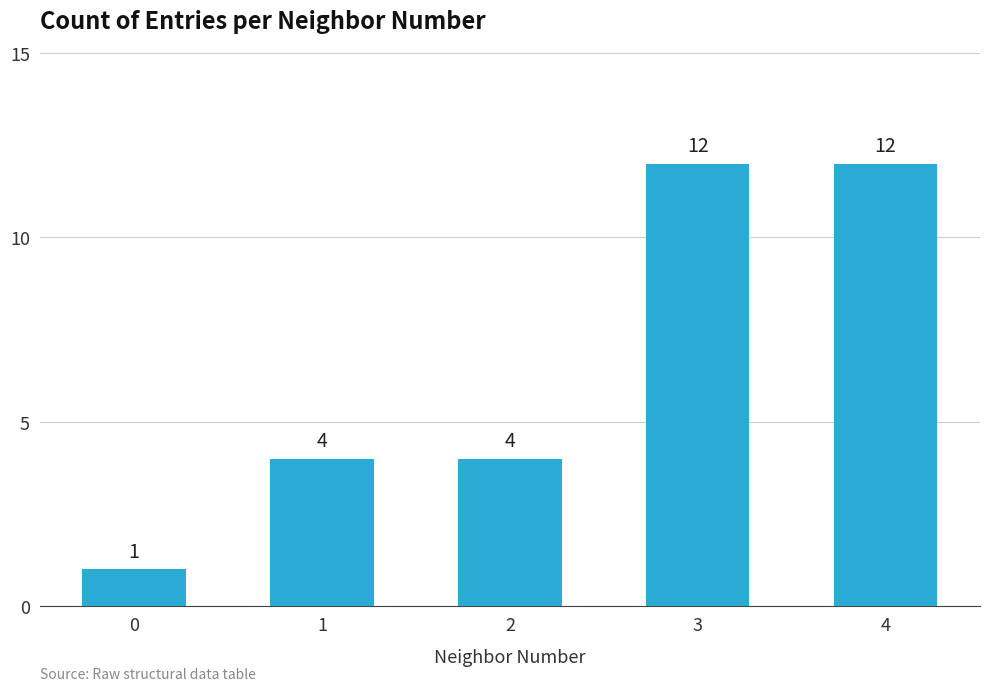

Reading right to left, extract all data points from this chart.

12	12	4	4	1